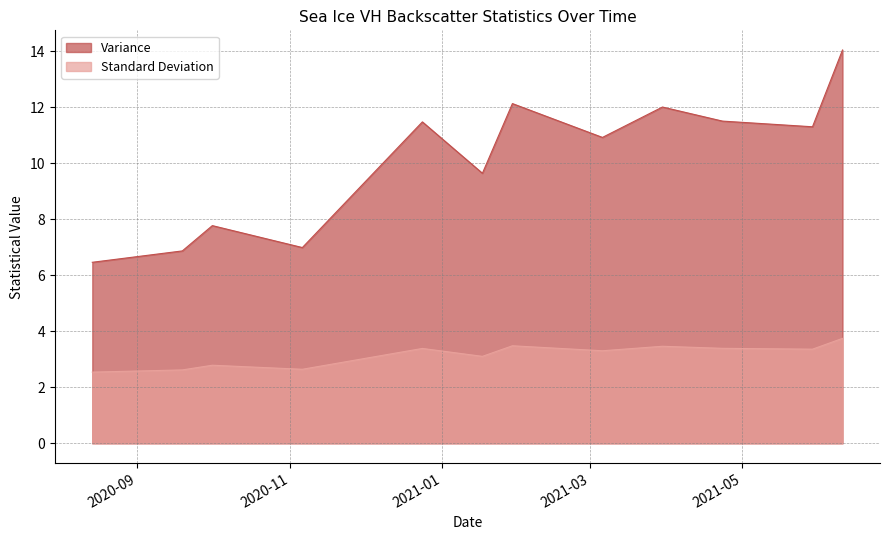

What position from the right is 2021-03-06?

5